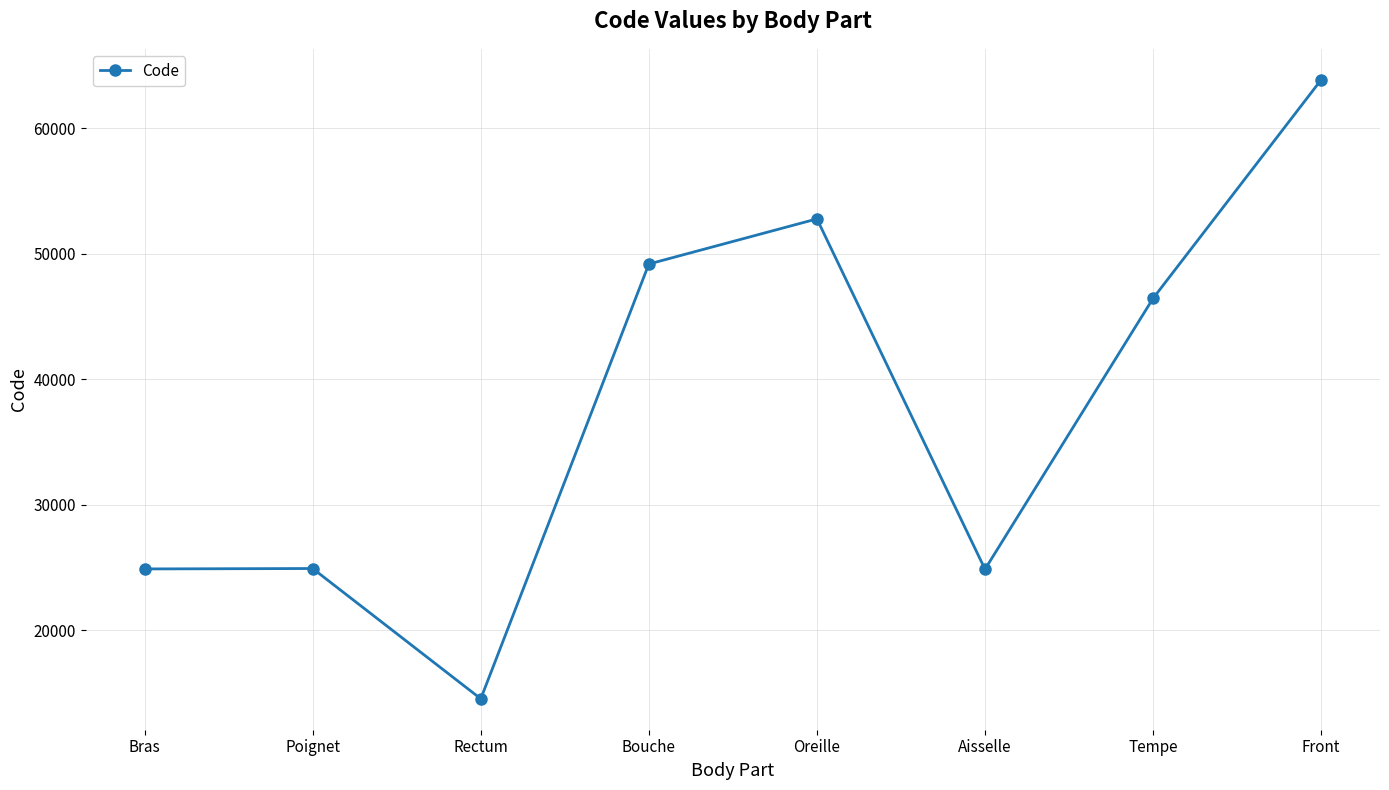

How many lines are shown in the chart?

1